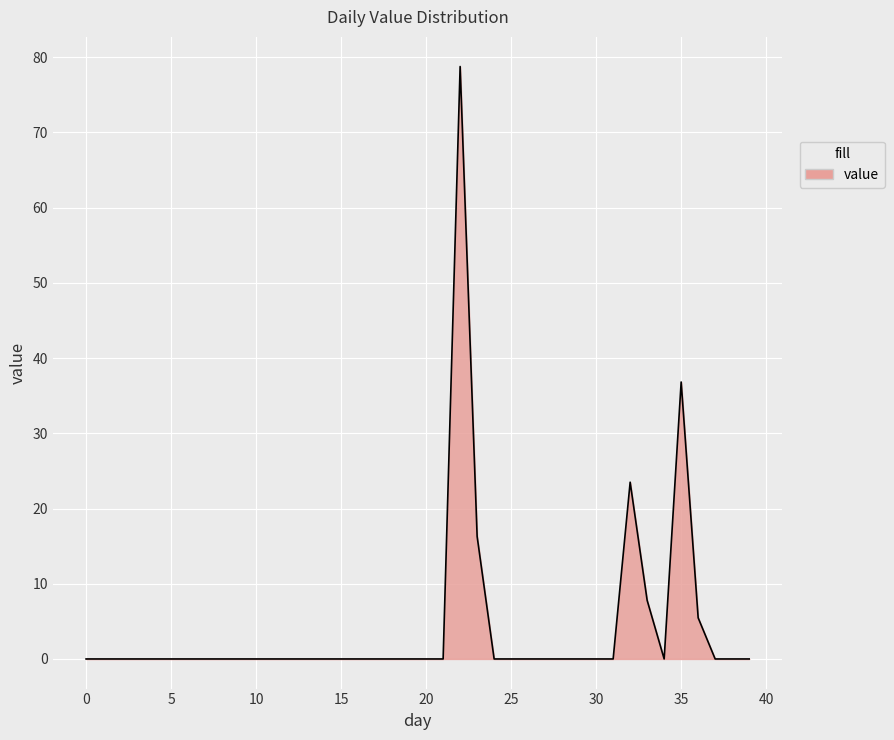

What is the difference between the maximum and minimum values?

78.8